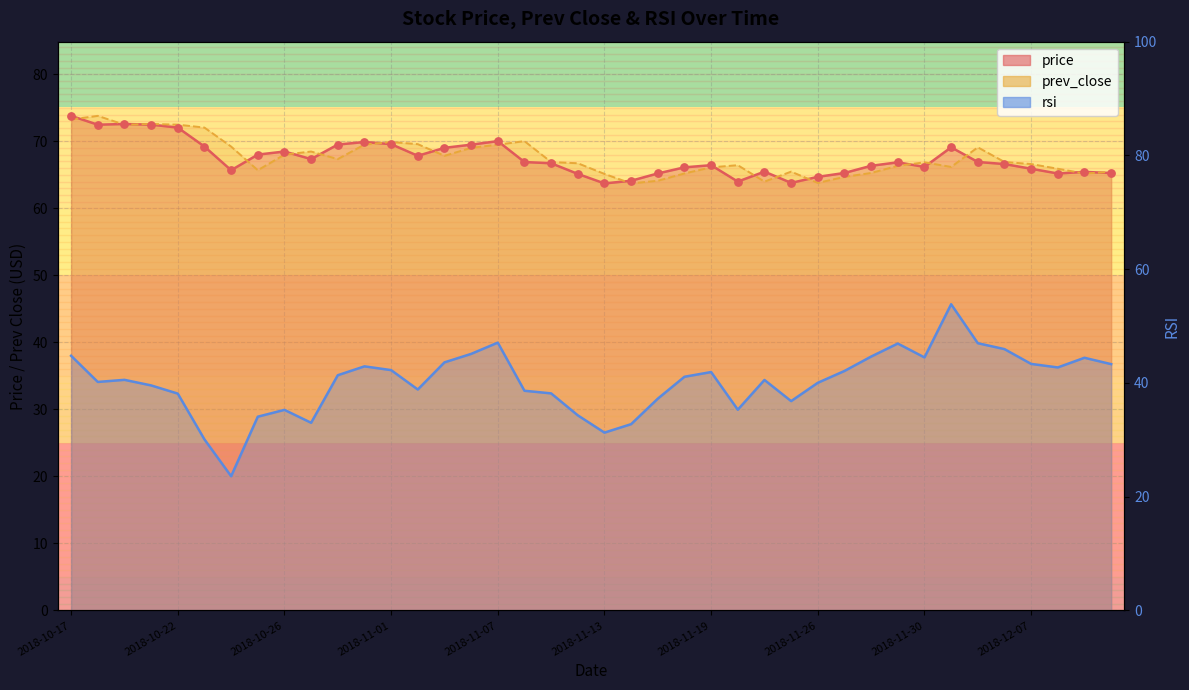

What are all the series names shown in the legend?

price, prev_close, rsi